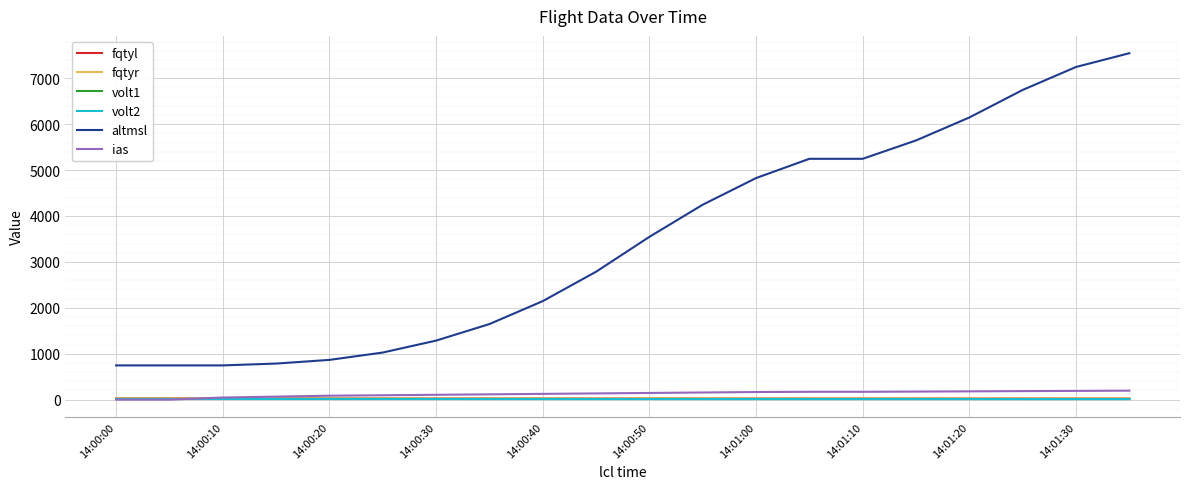

At which label does fqtyl reach its peak?

14:00:00